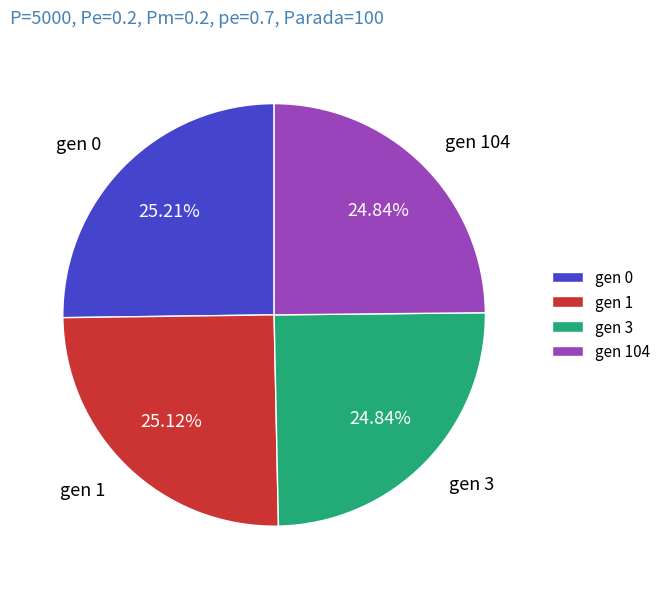

How many segments does this pie chart have?

4